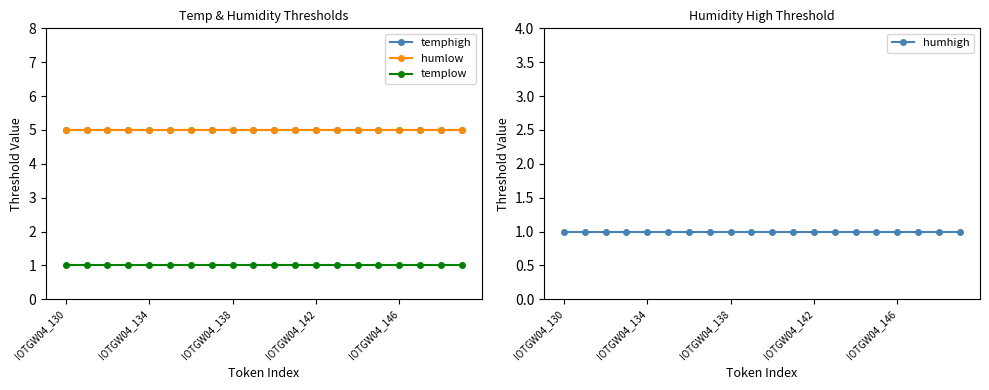

Which category has the lowest value in the humlow series?

IOTGW04_130